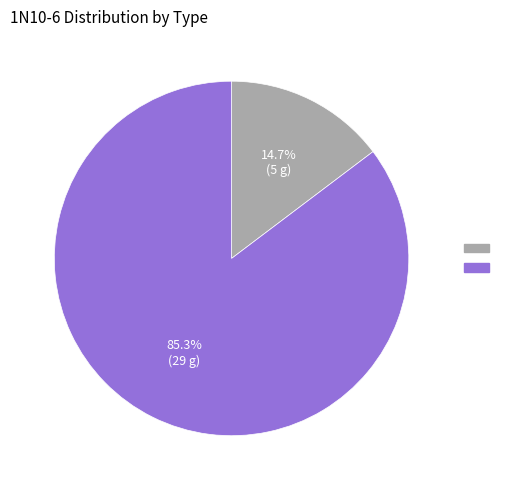

To the nearest percent, what is the difference between the largest and smallest slice percentages?

71%